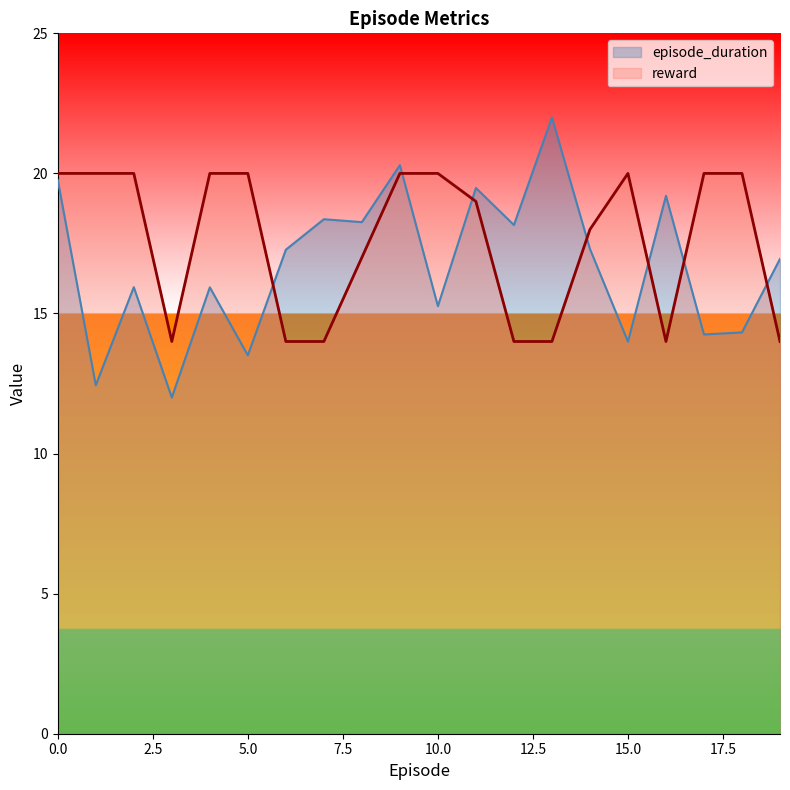

How many data points in reward are less than 20?

10